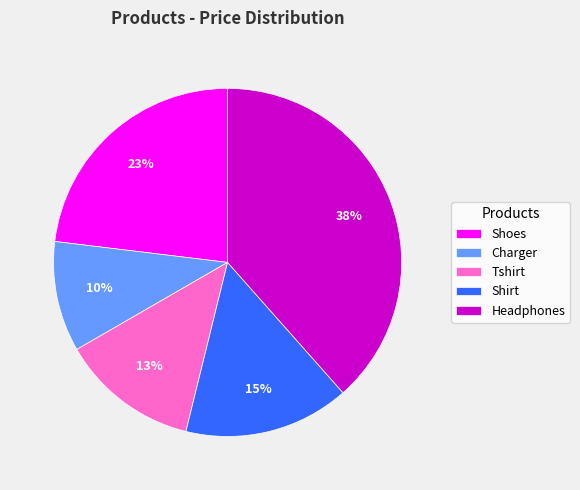

Which has a higher value, Tshirt or Shirt?

Shirt